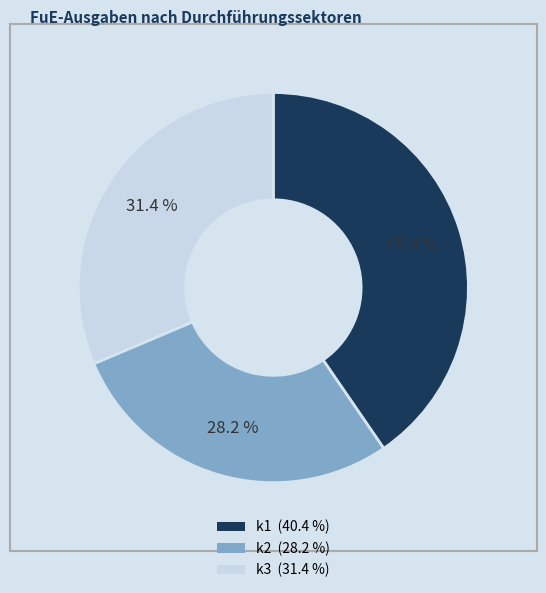

What portion of the pie excludes k1?

59.6%